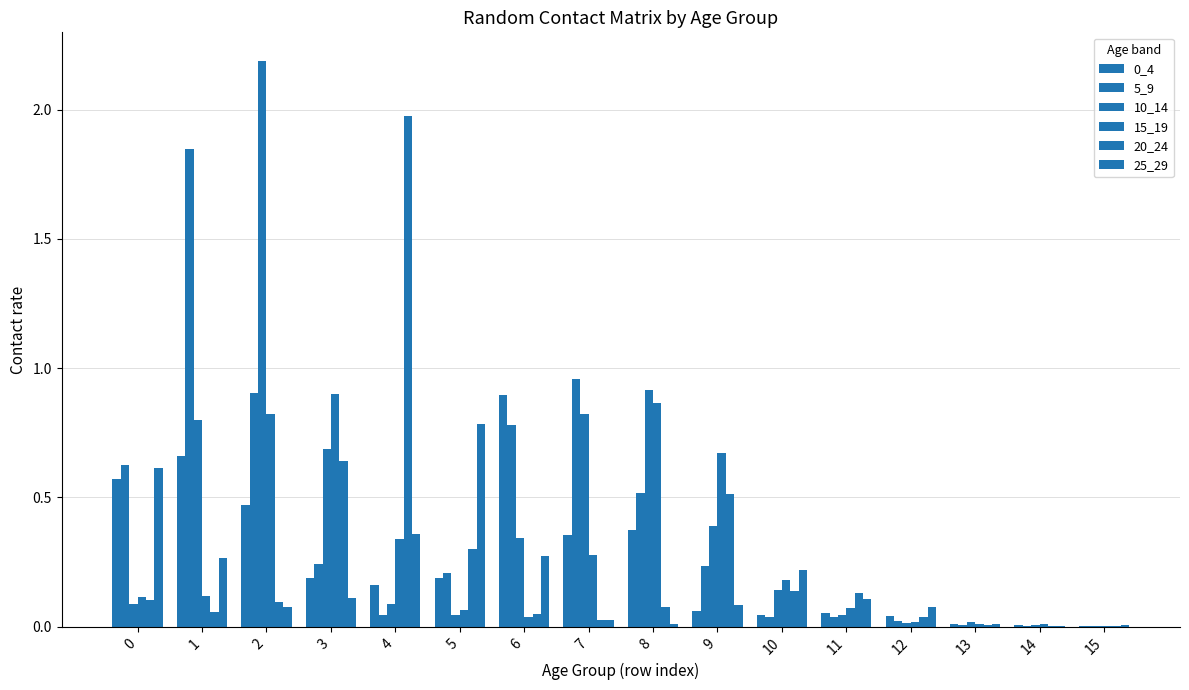

Between 15 and 9, which is larger?

9